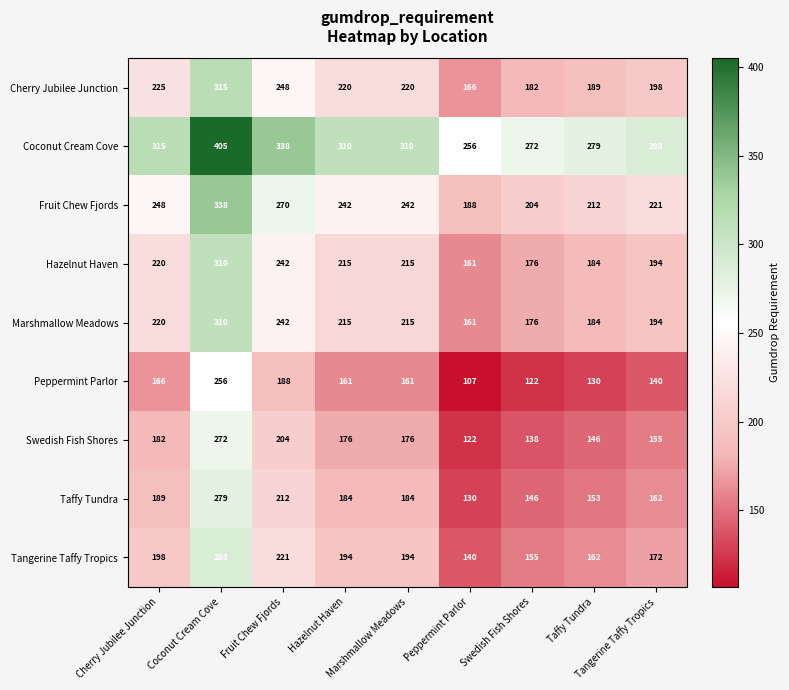

At how many categories does at least one series exceed 237?

9